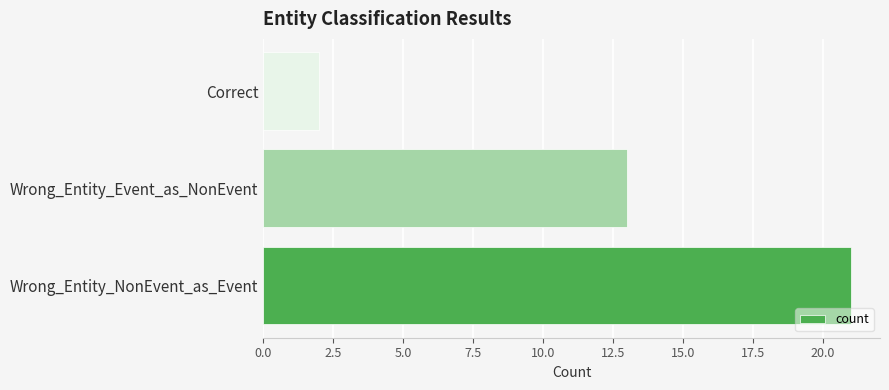

Rank the categories by value from highest to lowest.

Wrong_Entity_NonEvent_as_Event, Wrong_Entity_Event_as_NonEvent, Correct